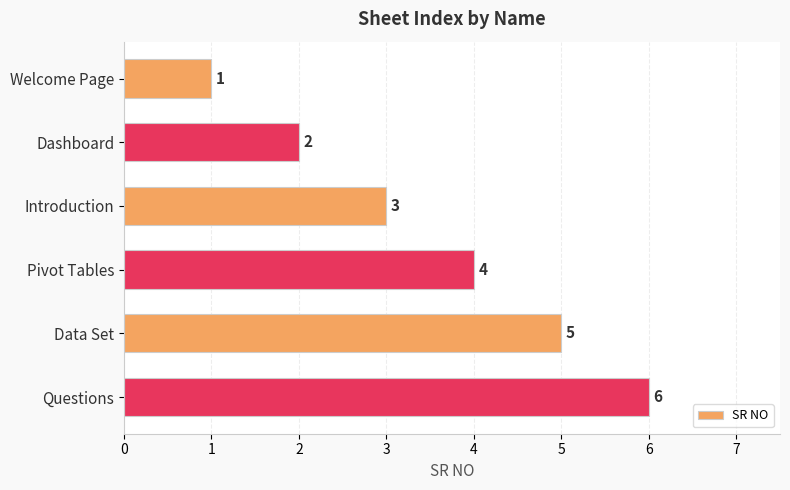

Are the bars grouped side by side (vs. stacked)?

No